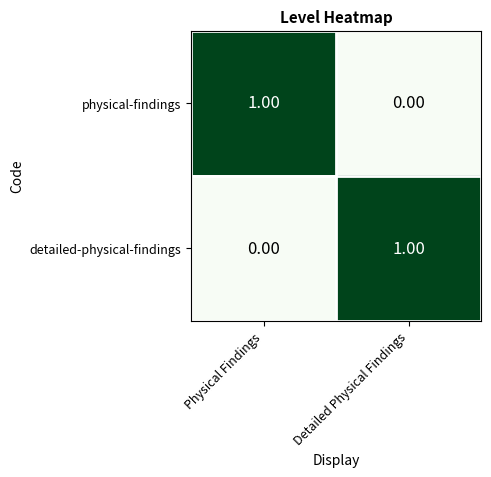

Rank the categories by physical-findings value from highest to lowest.

Physical Findings, Detailed Physical Findings